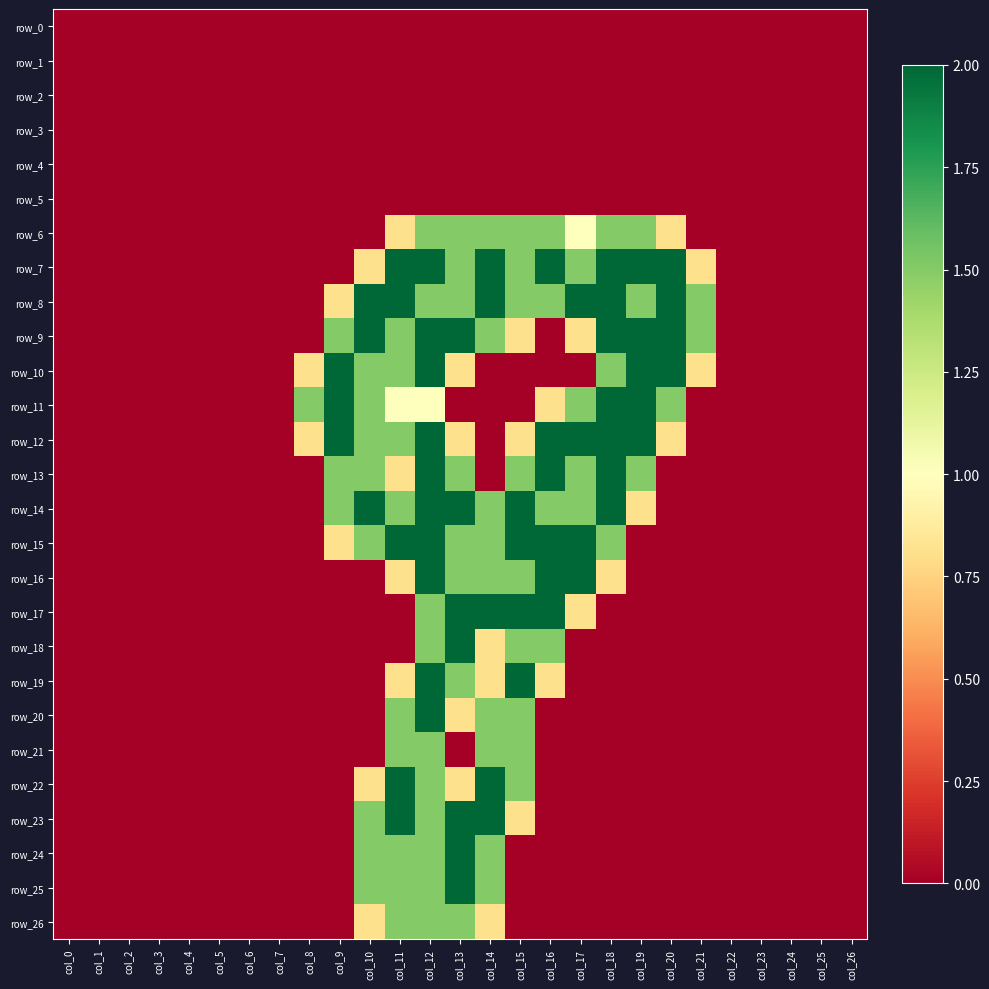

List the labels in order of row_2 value, largest first.

col_0, col_1, col_2, col_3, col_4, col_5, col_6, col_7, col_8, col_9, col_10, col_11, col_12, col_13, col_14, col_15, col_16, col_17, col_18, col_19, col_20, col_21, col_22, col_23, col_24, col_25, col_26